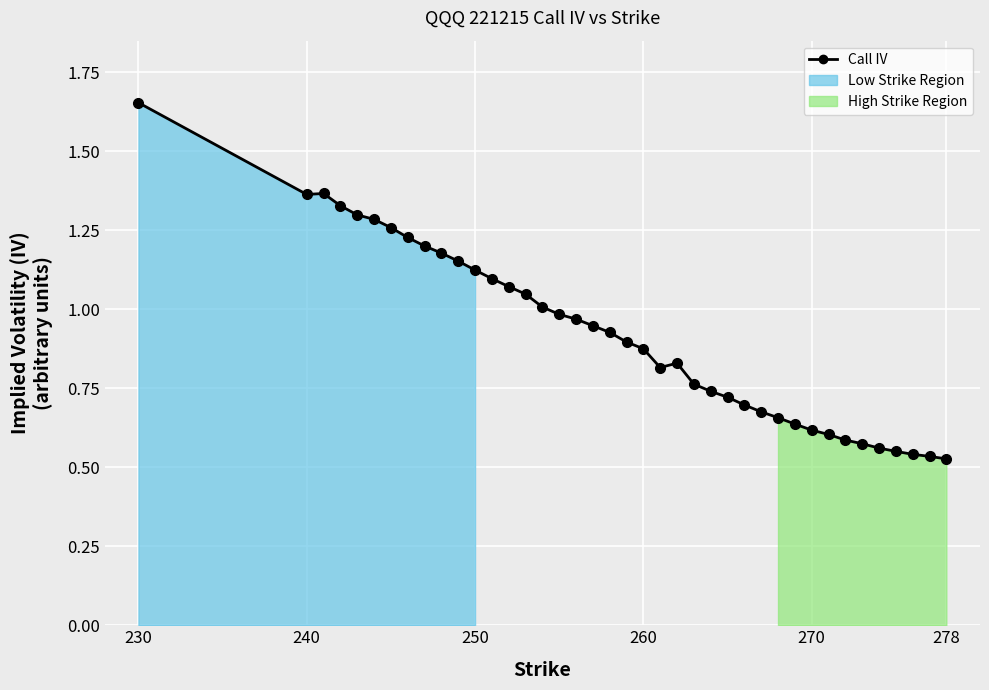

Reading right to left, extract all data points from this chart.

0.5	0.5	0.5	0.6	0.6	0.6	0.6	0.6	0.6	0.6	0.7	0.7	0.7	0.7	0.7	0.8	0.8	0.8	0.9	0.9	0.9	0.9	1.0	1.0	1.0	1.0	1.1	1.1	1.1	1.2	1.2	1.2	1.2	1.3	1.3	1.3	1.3	1.4	1.4	1.7